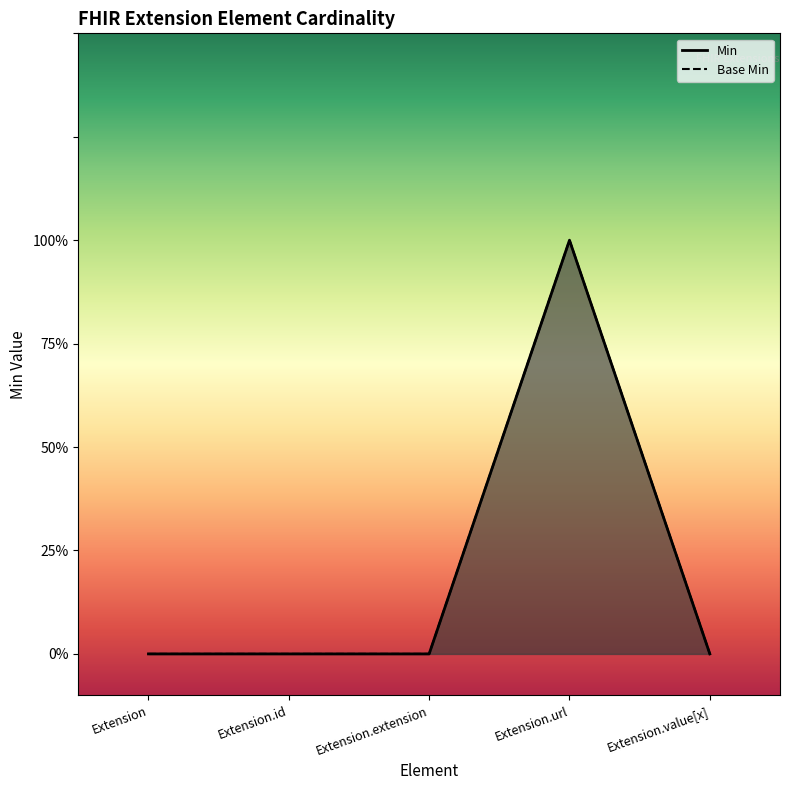

Which series has the largest total across all categories?

Min